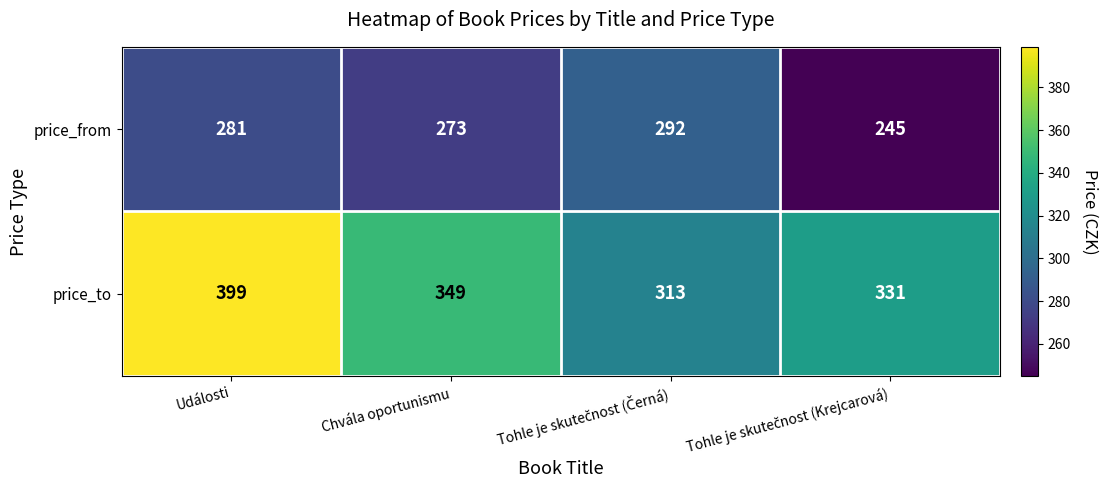

List the series in order of their peak value, lowest first.

price_from, price_to